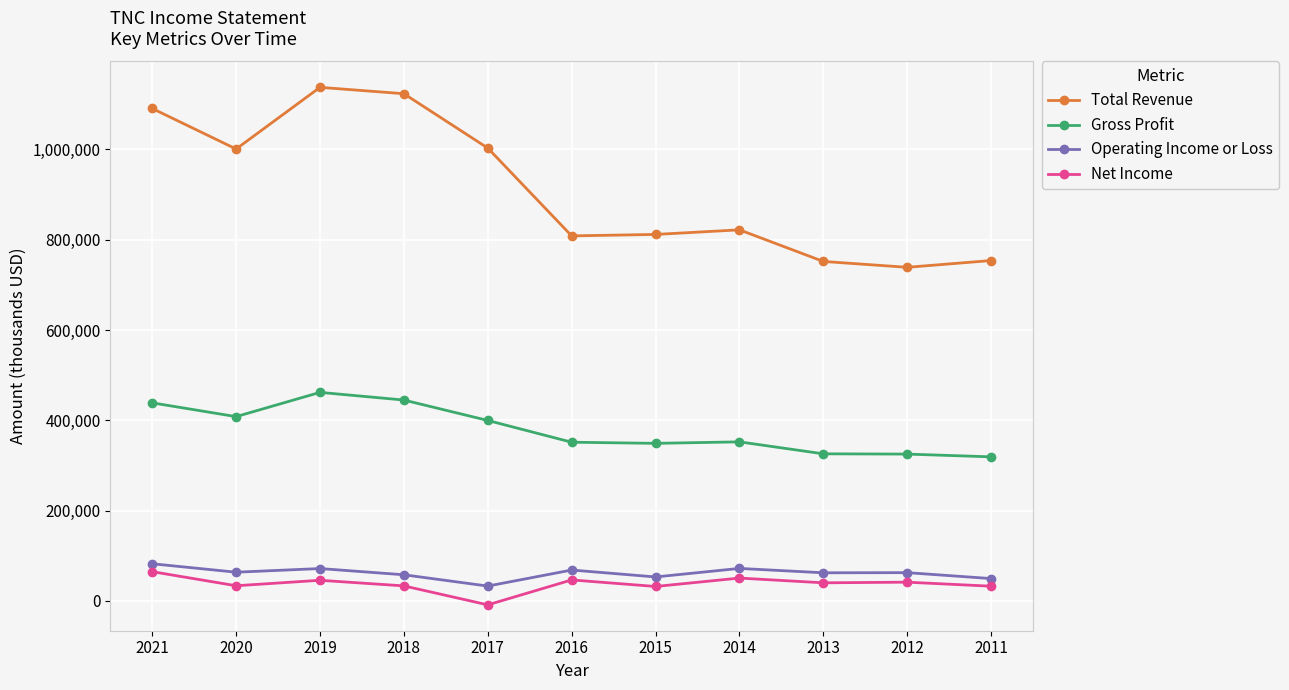

What is the lowest value of the Gross Profit series?

319200